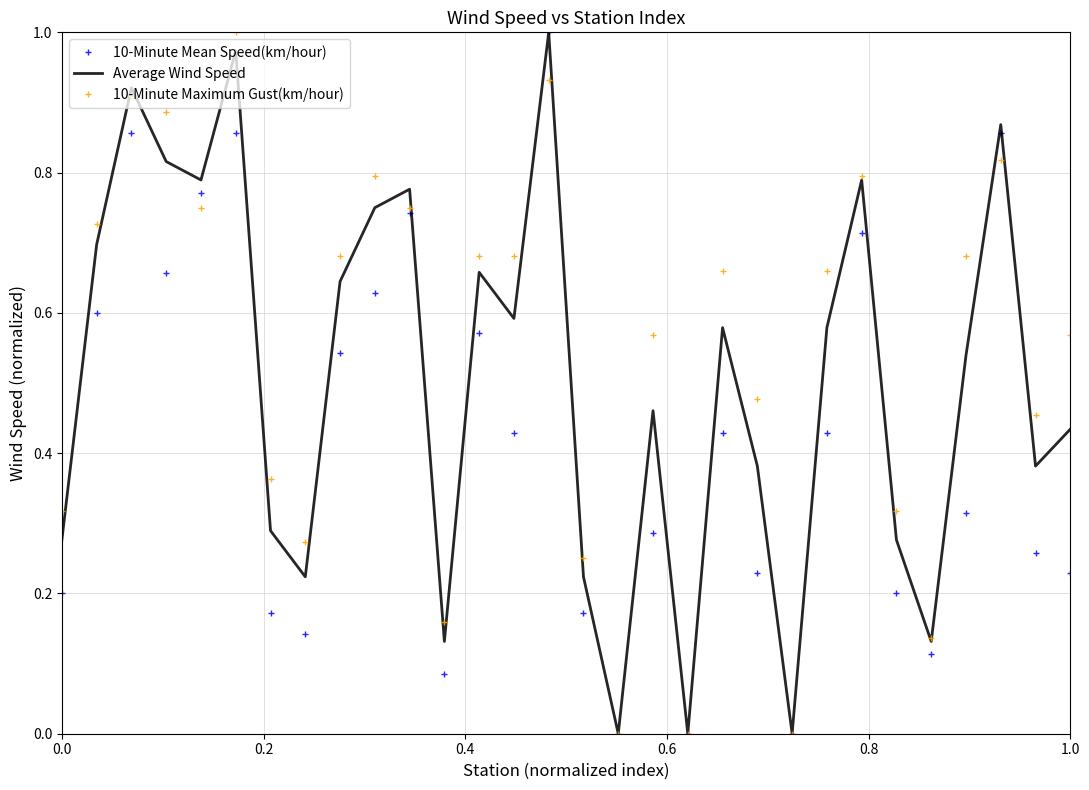

Rank the series by their average value, from lowest to highest.

10-Minute Mean Speed(km/hour), Average Wind Speed, 10-Minute Maximum Gust(km/hour)